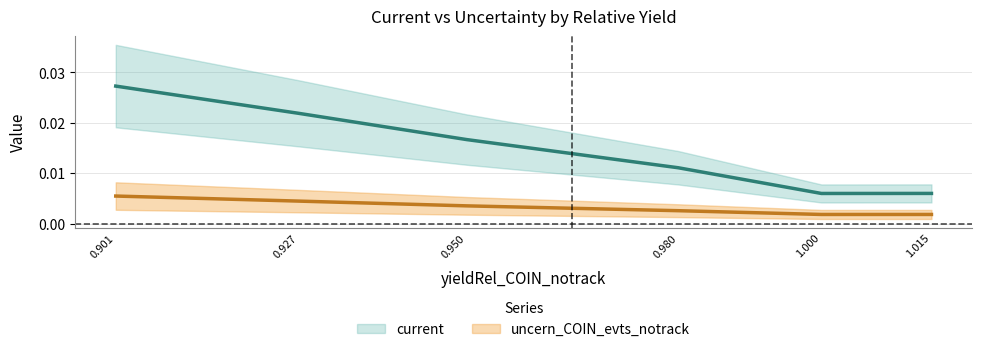

Is it true that uncern_COIN_evts_notrack equals 0.0 at 0.901?

False